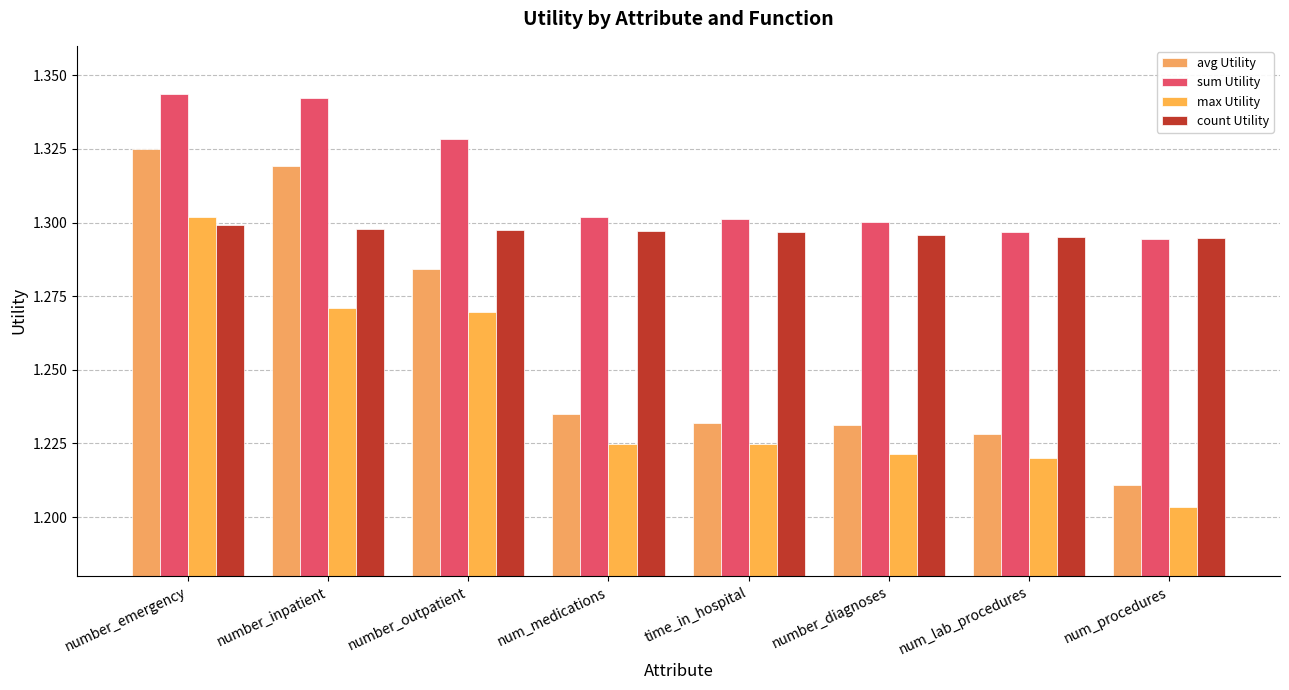

Which category has the lowest value in the max Utility series?

num_procedures